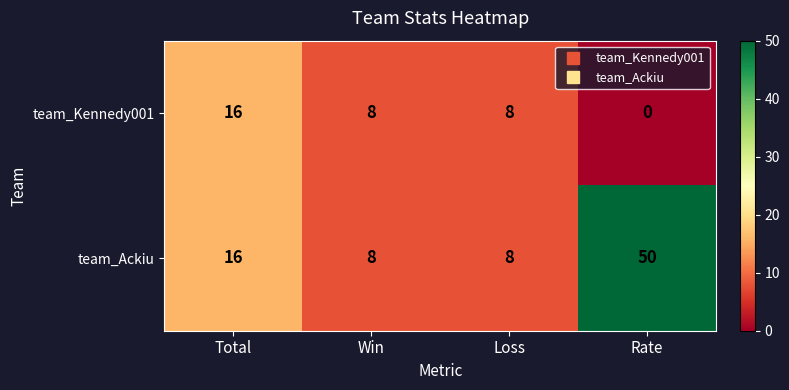

What is the difference between the second highest and minimum values in the team_Kennedy001 series?

8